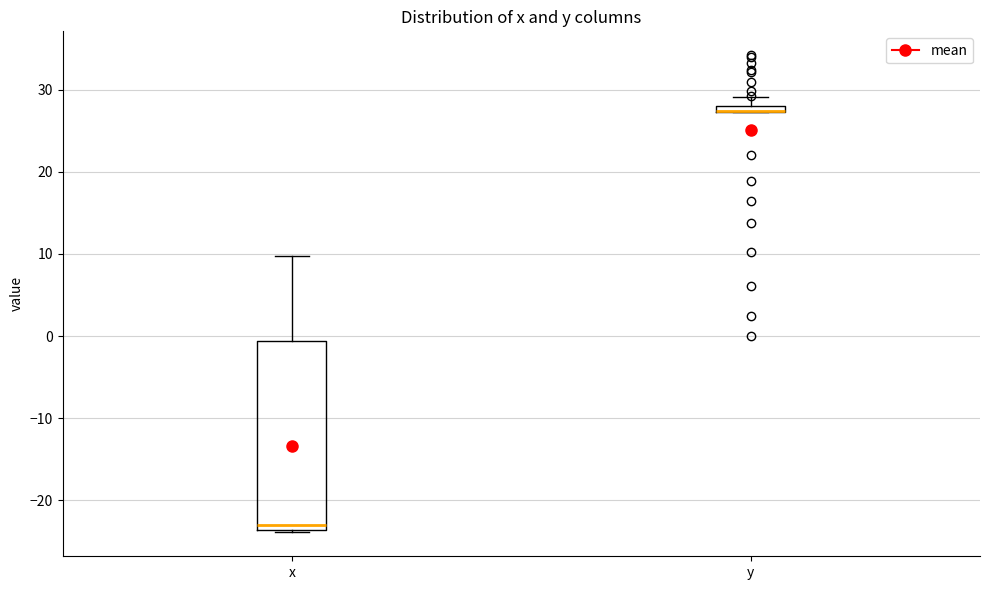

Comparing the boxes themselves (not the whiskers), which one is the tallest?

x